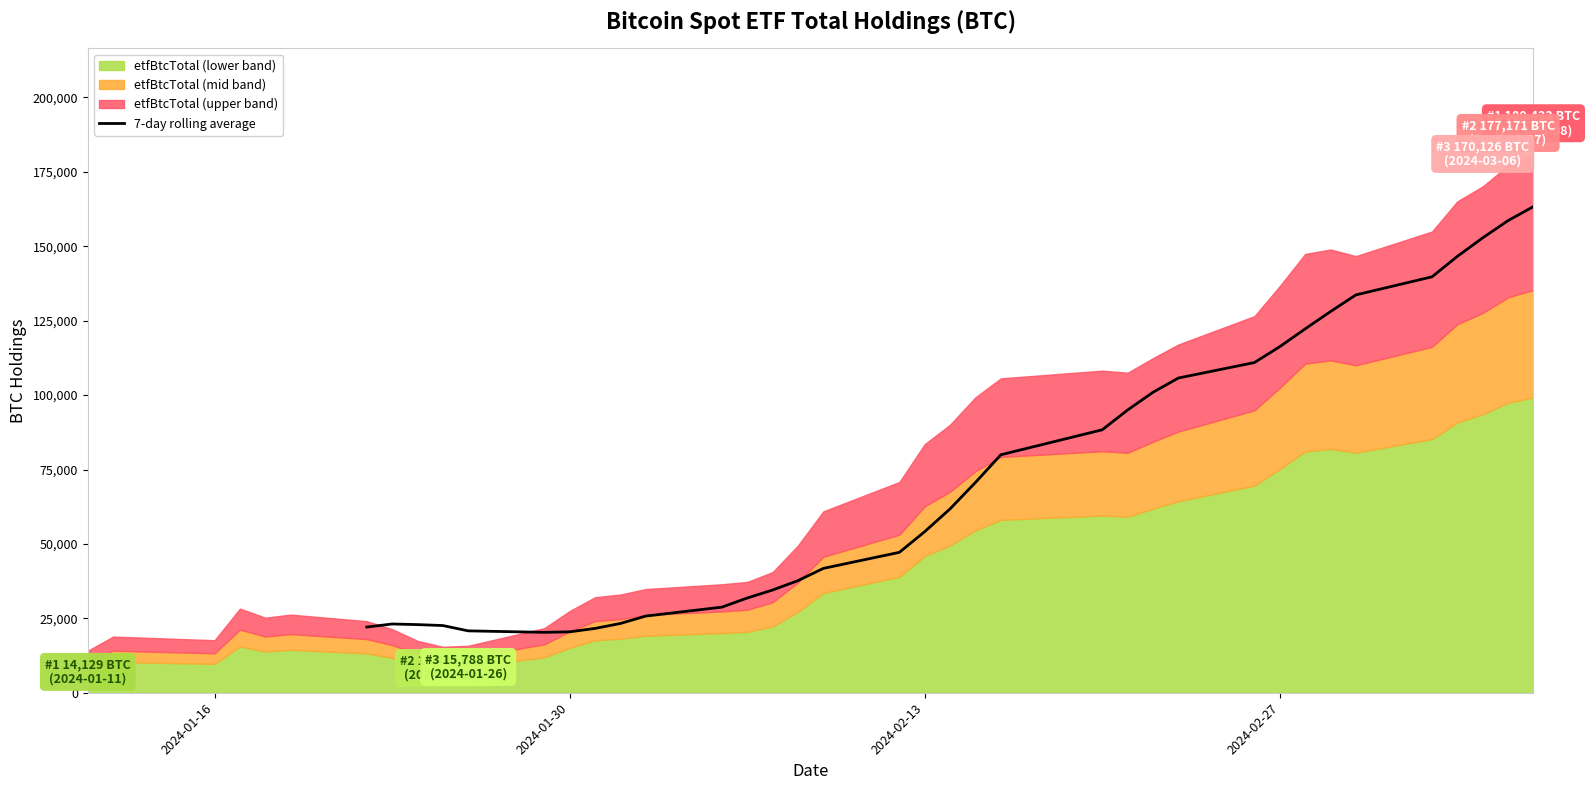

What is the lowest value of the 7-day rolling average series?

20292.4